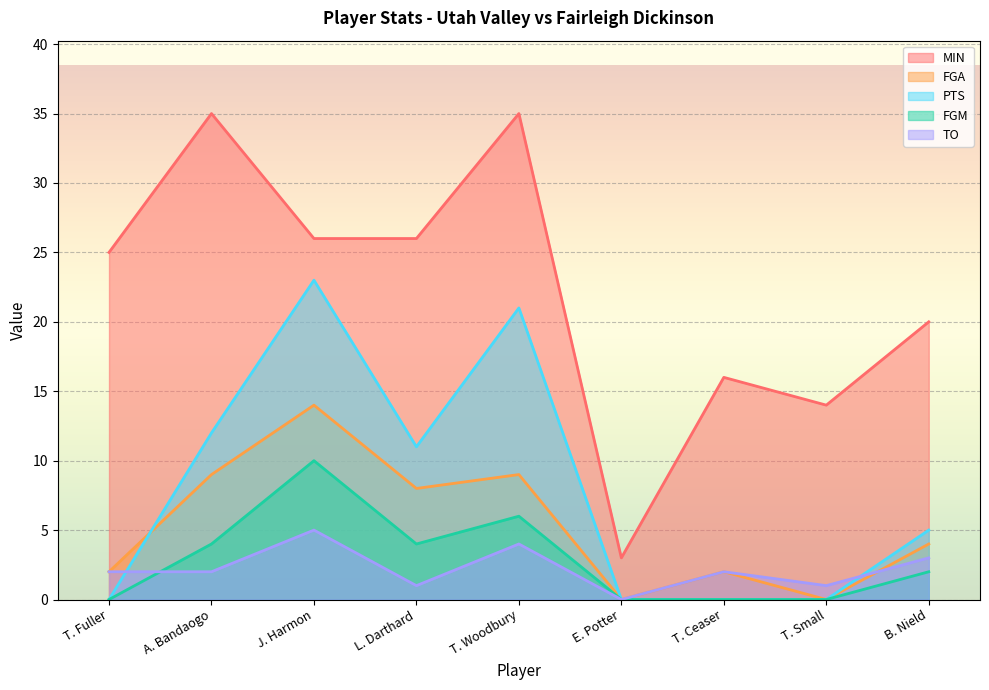

How many lines are shown in the chart?

5